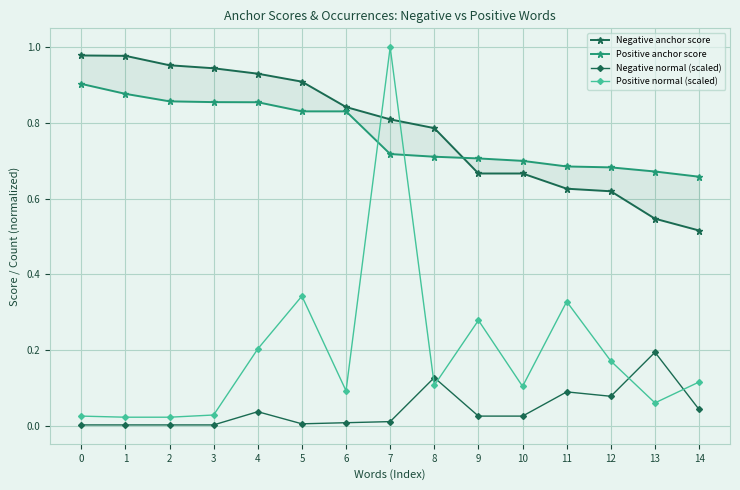

Rank the series by their maximum value, from highest to lowest.

Positive normal (scaled), Negative anchor score, Positive anchor score, Negative normal (scaled)